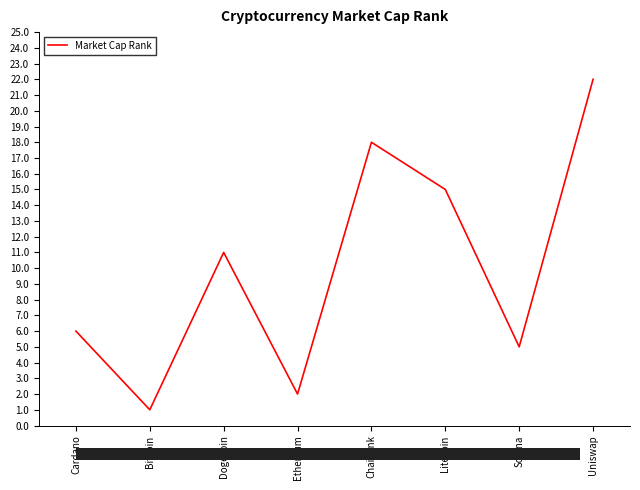

What is the average value?

10